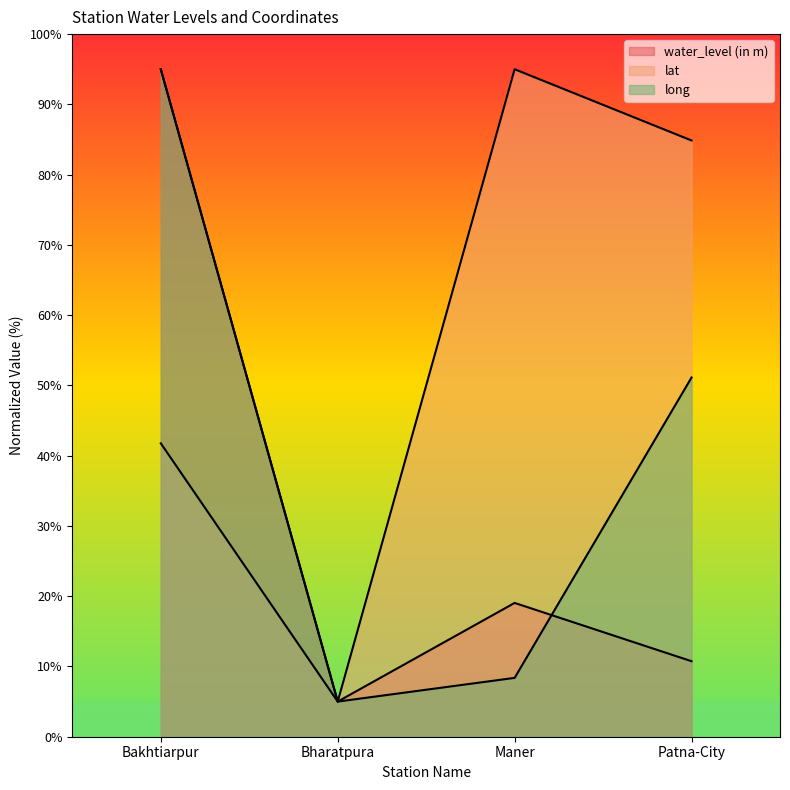

At which category does water_level (in m) reach its first local valley?

Bharatpura